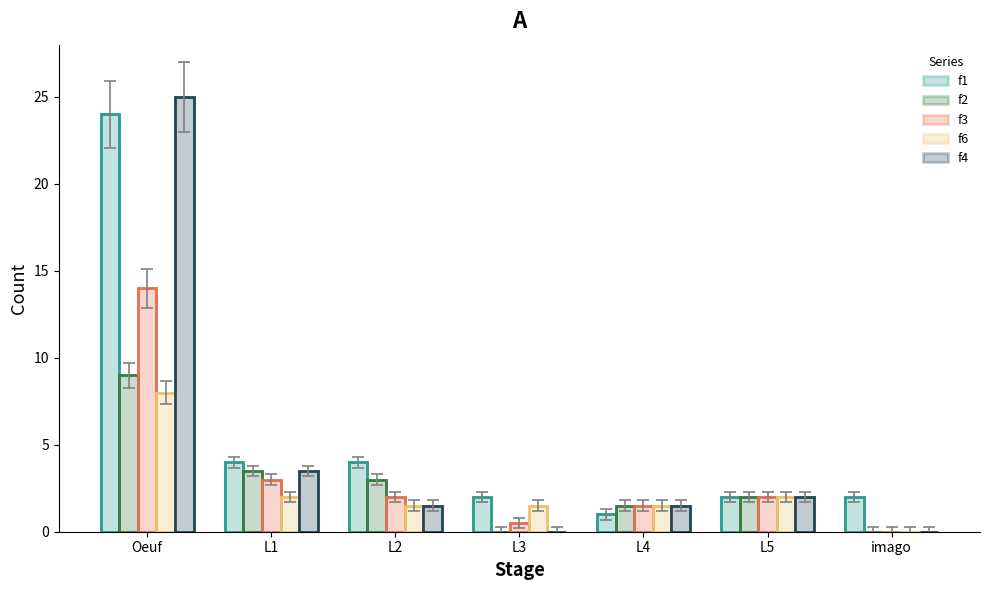

Is it true that f1 equals 1.0 at L4?

True